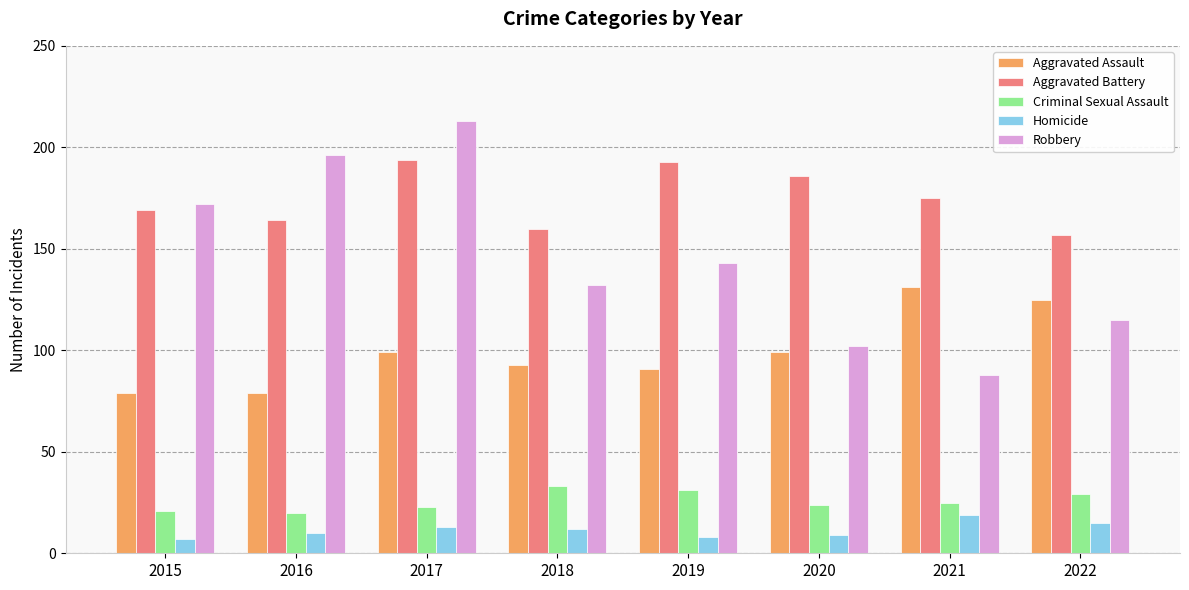

What value does the Aggravated Battery series have at 2020?

186